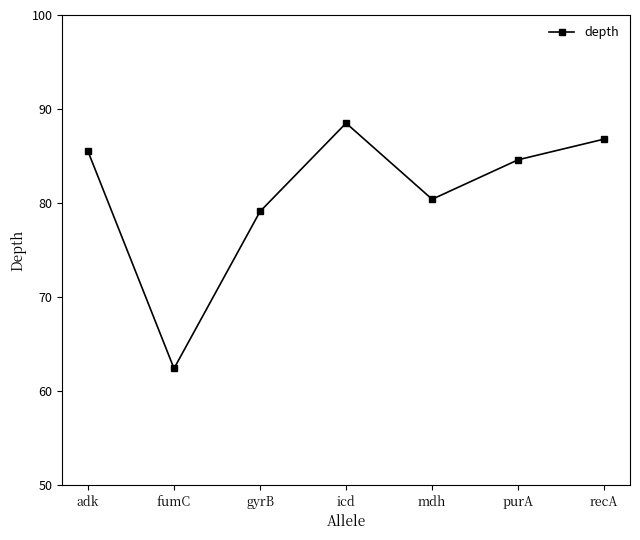

Is it true that the value at adk is 49.1?

False